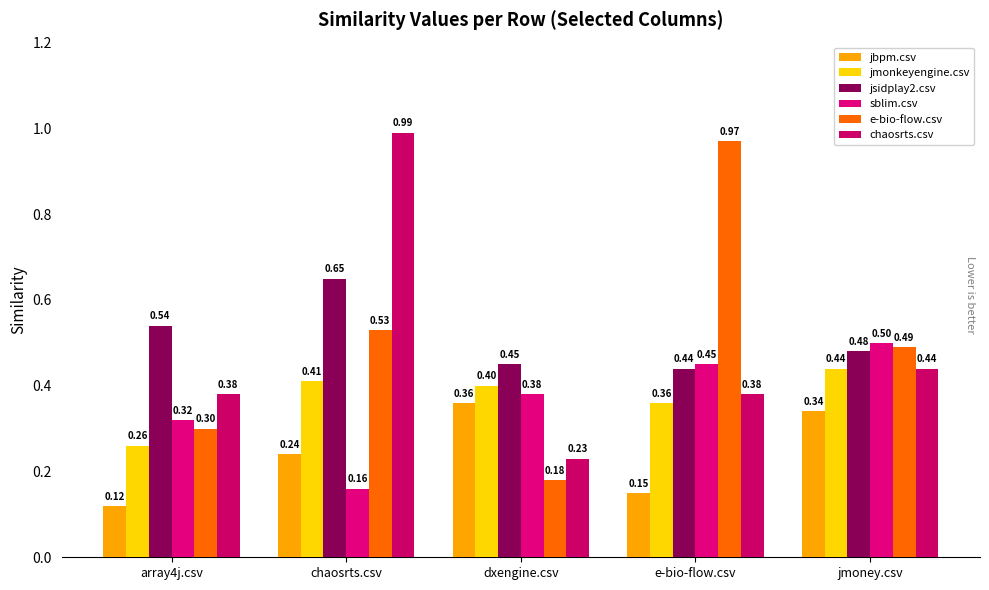

Which has a higher value, dxengine.csv or jmoney.csv?

dxengine.csv